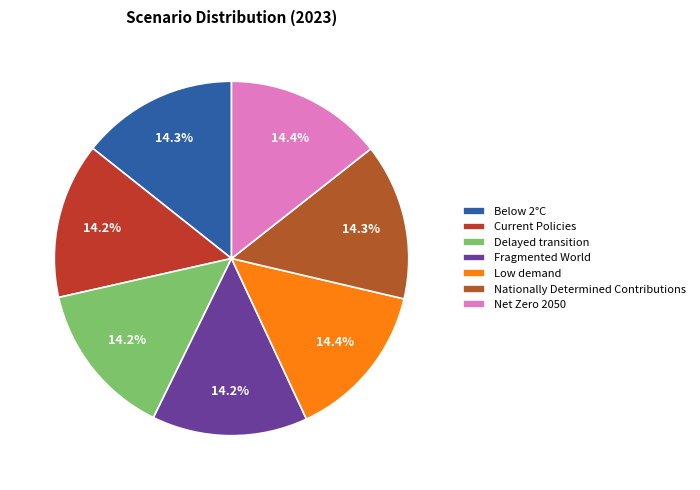

What percentage is the Low demand slice, to the nearest percent?

14%